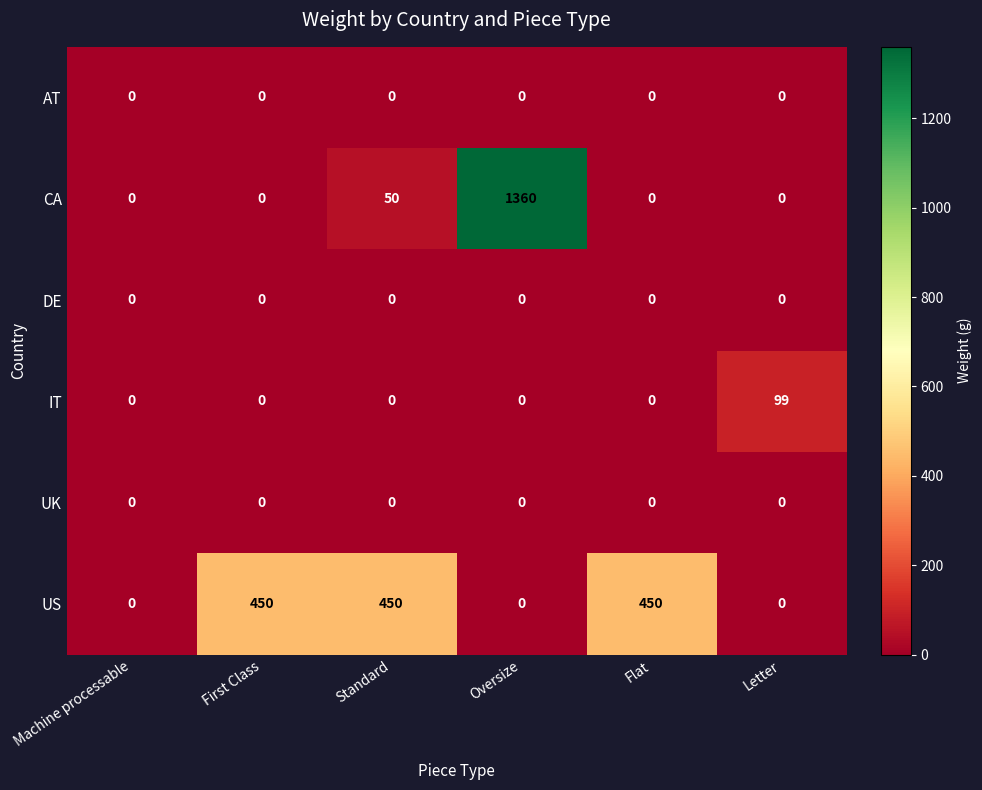

What is the greatest value displayed?

1360